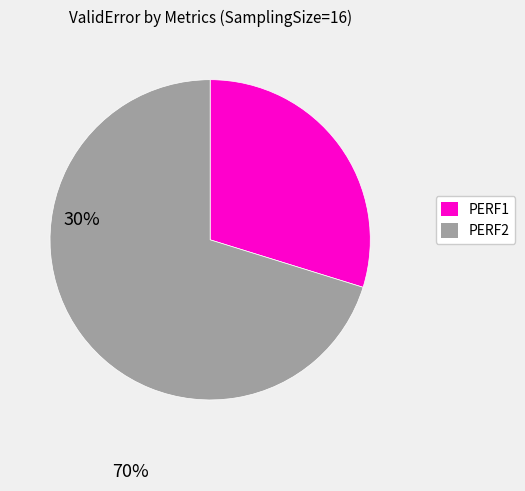

Does any single category account for the majority?

Yes